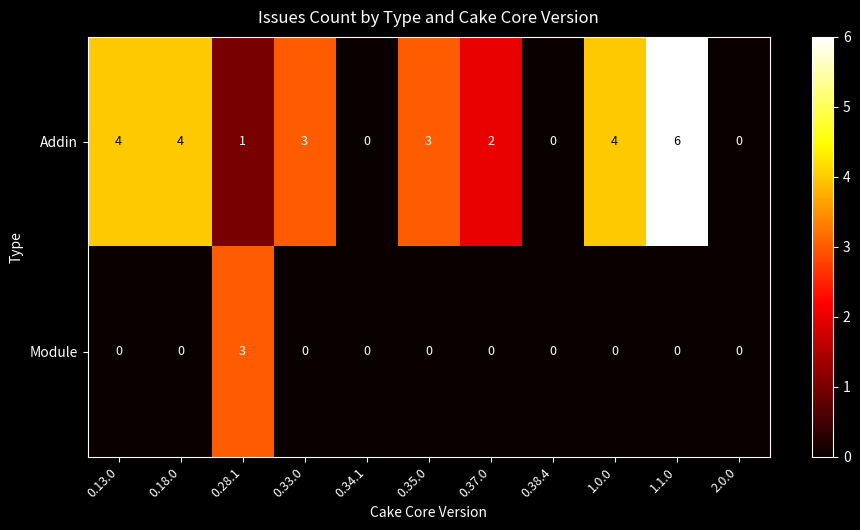

How many categories are shown in the chart?

11